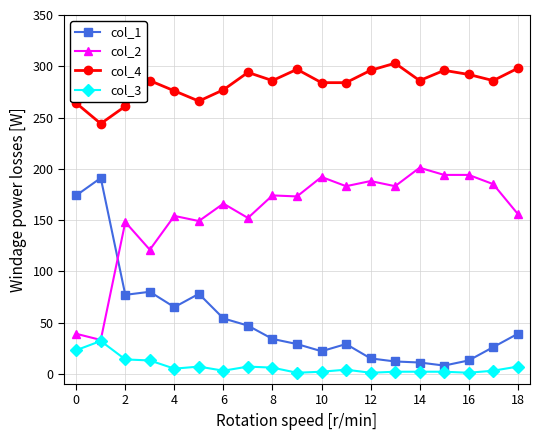

How many categories are shown in the chart?

19